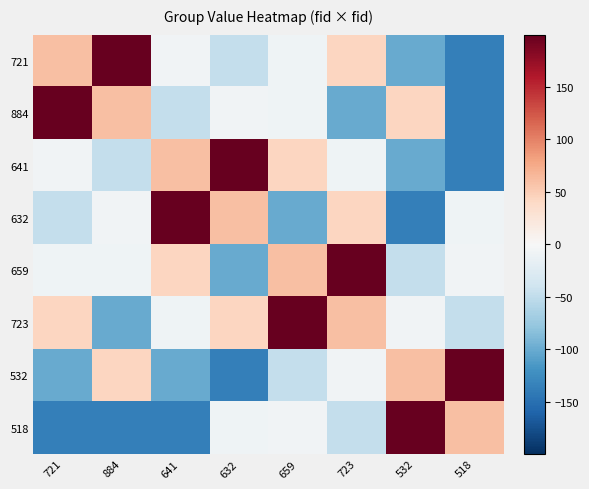

What is the spread (max minus min) of values at 721?

337.0